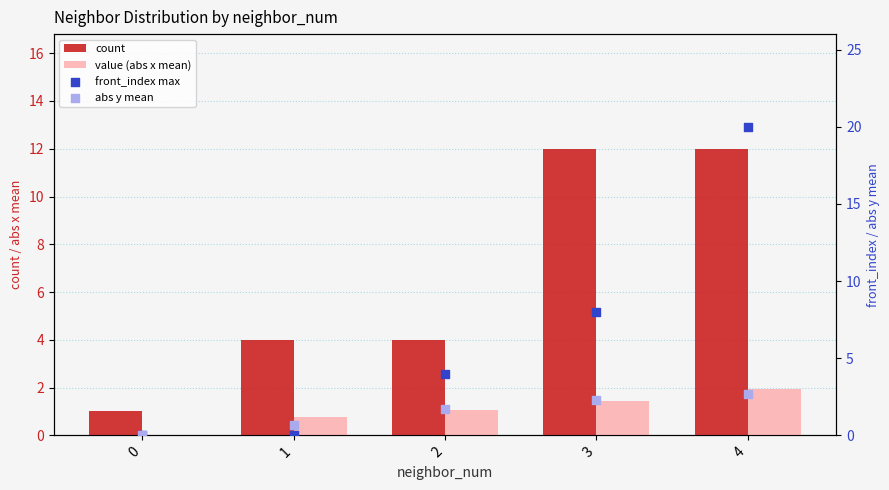

What are all the series names shown in the legend?

count, value (abs x mean), front_index max, abs y mean